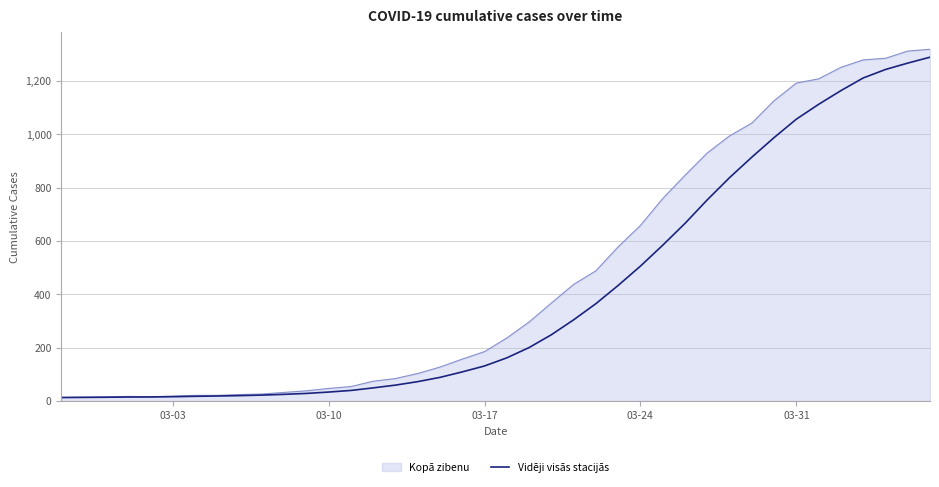

Rank the series by their average value, from lowest to highest.

Vidēji visās stacijās, Kopā zibenu